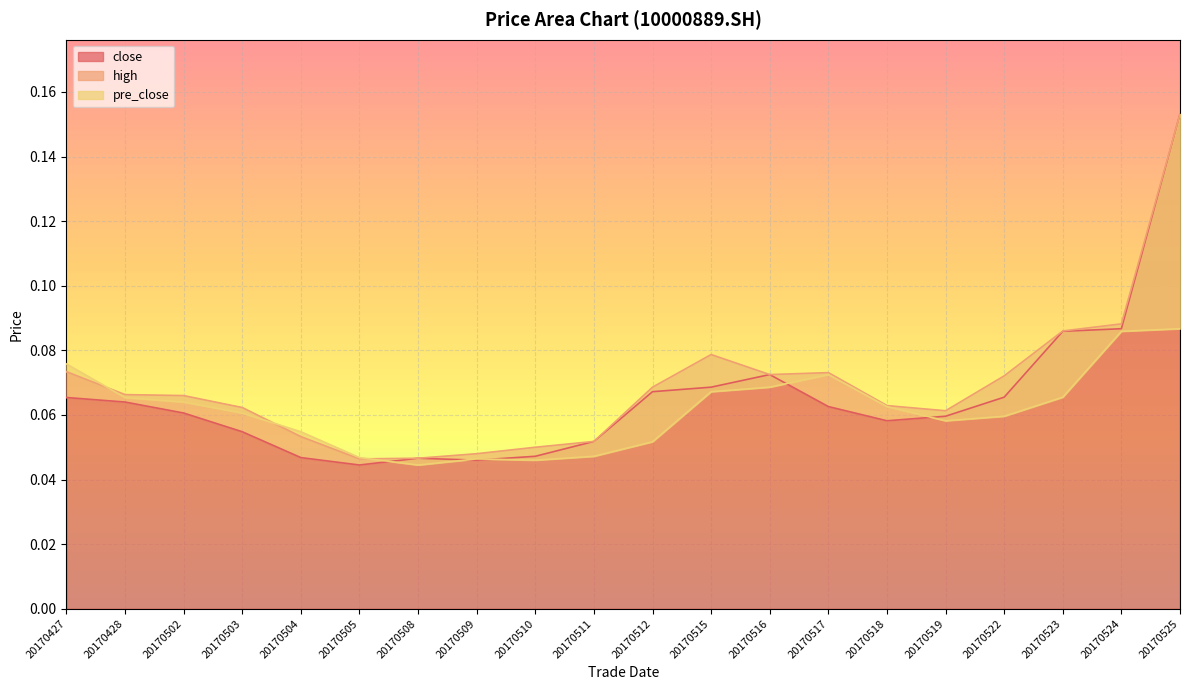

True or false: close and pre_close cross at least once.

True